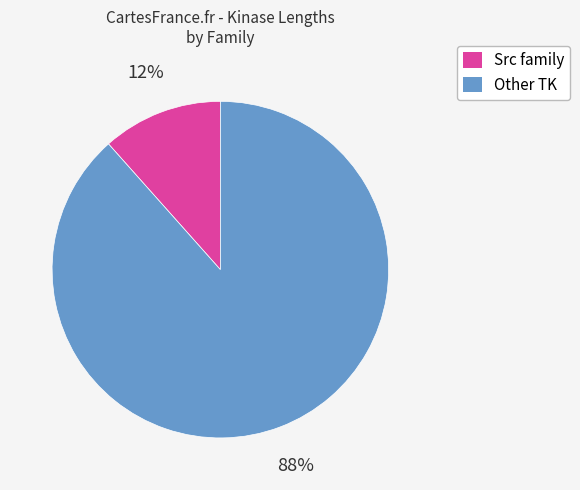

To the nearest percent, what is the average slice percentage?

50%